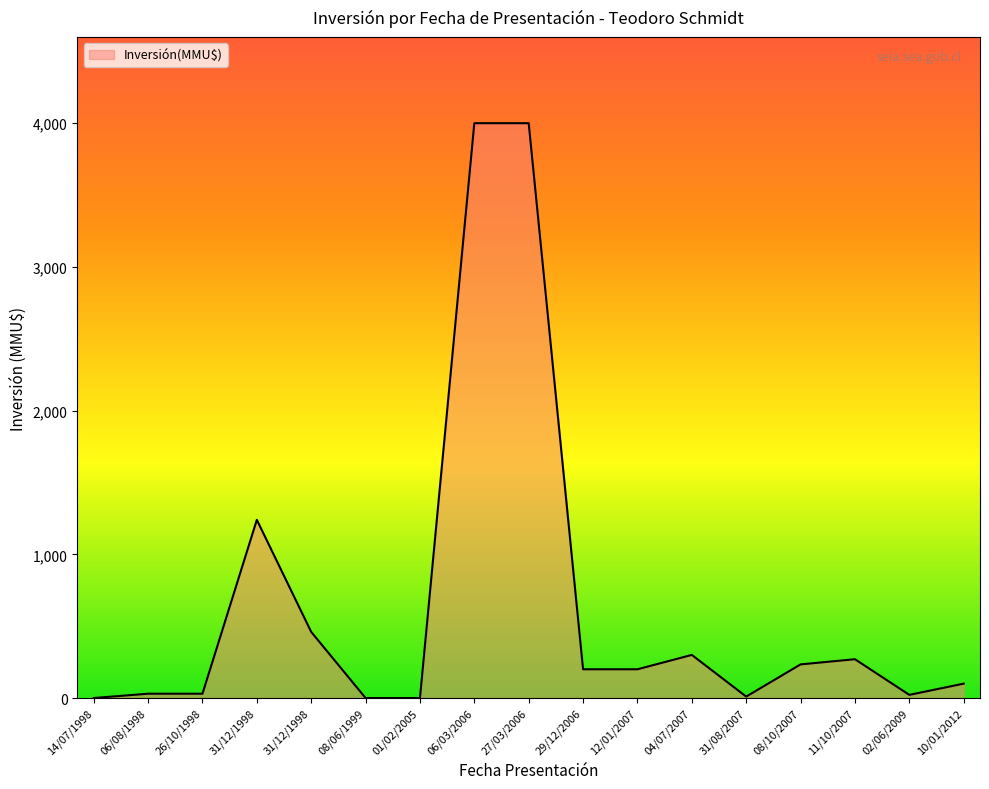

How many lines are shown in the chart?

1